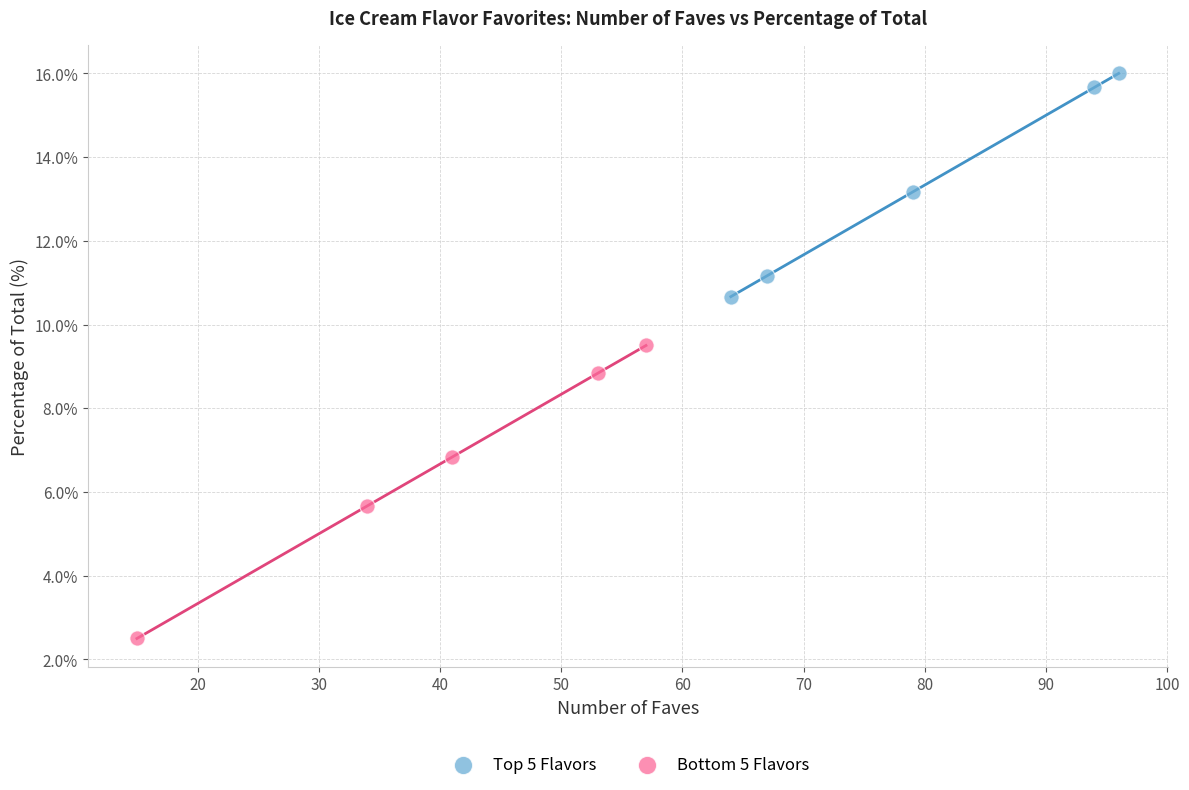

Which series has the largest Y range (max minus min)?

Bottom 5 Flavors